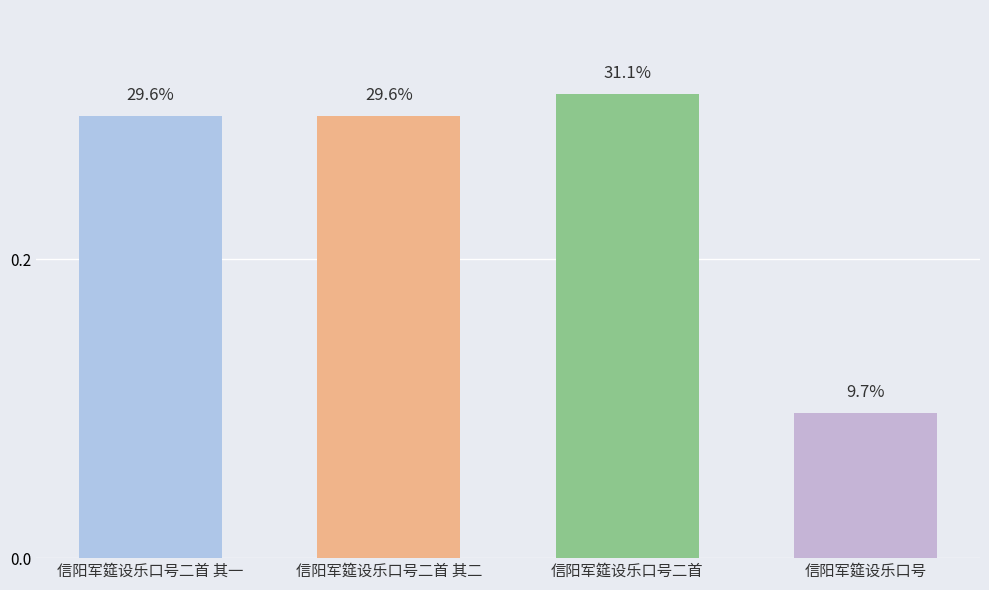

Does the chart contain any negative values?

No